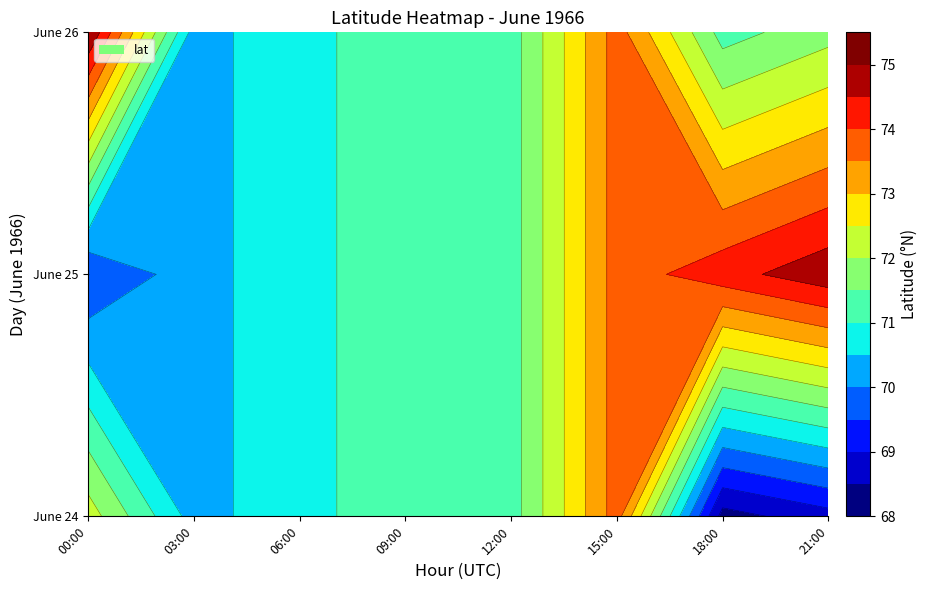

Which label corresponds to the largest value in the chart?

21